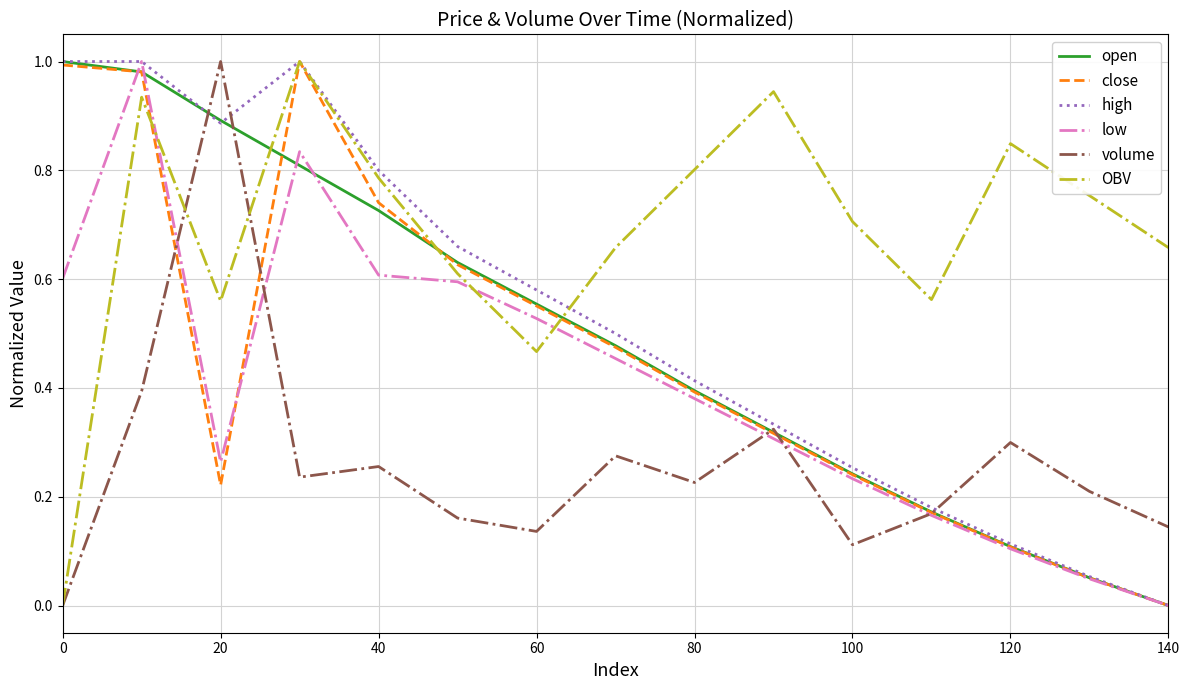

True or false: open and OBV cross at least once.

True